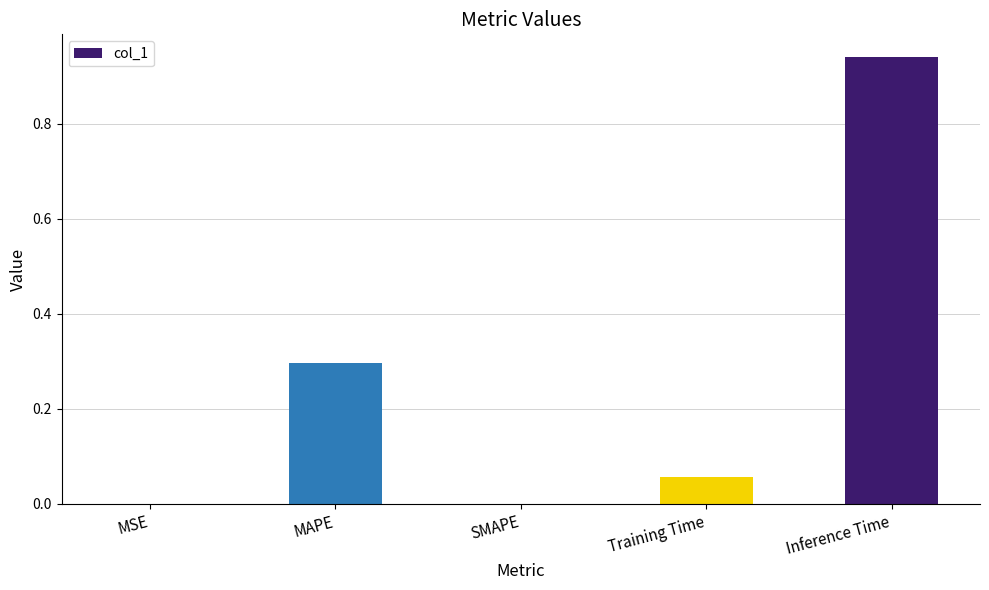

At which category does the chart reach its peak across all series?

Inference Time